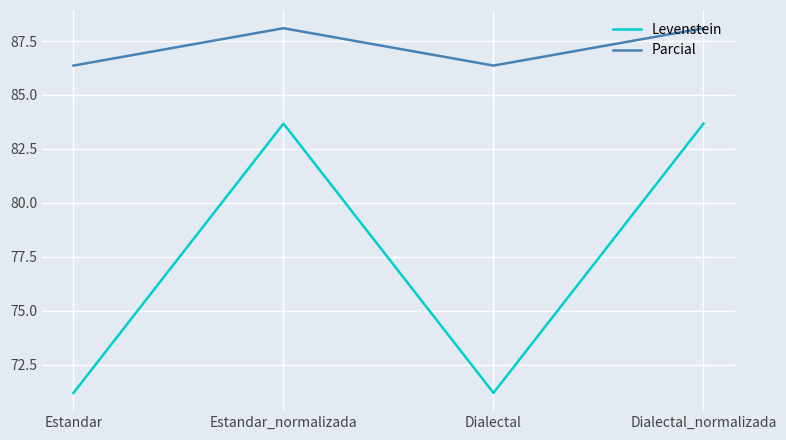

Rank the series by their average value, from highest to lowest.

Parcial, Levenstein